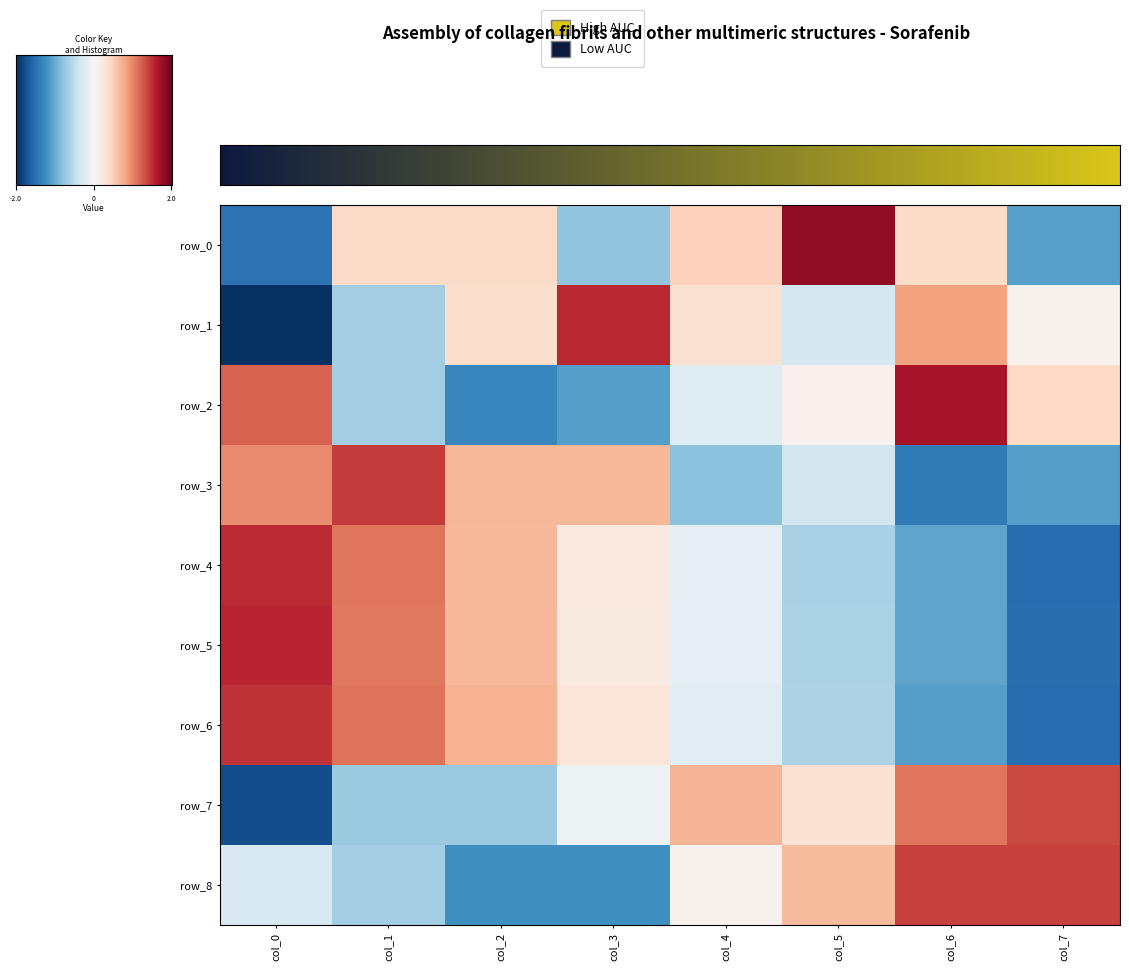

Where is row_8 nearest to the value 0?

col_4